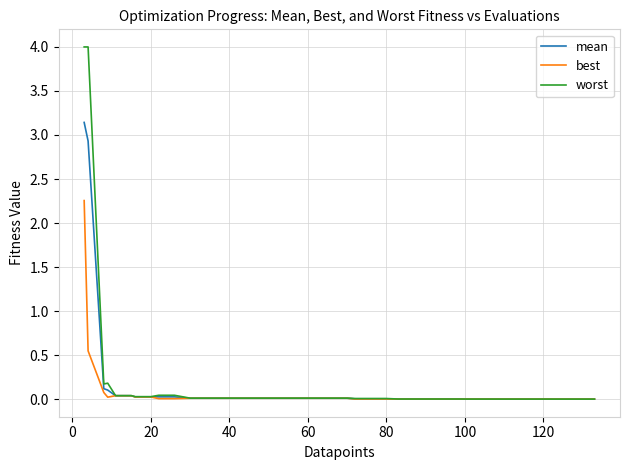

How many lines are shown in the chart?

3